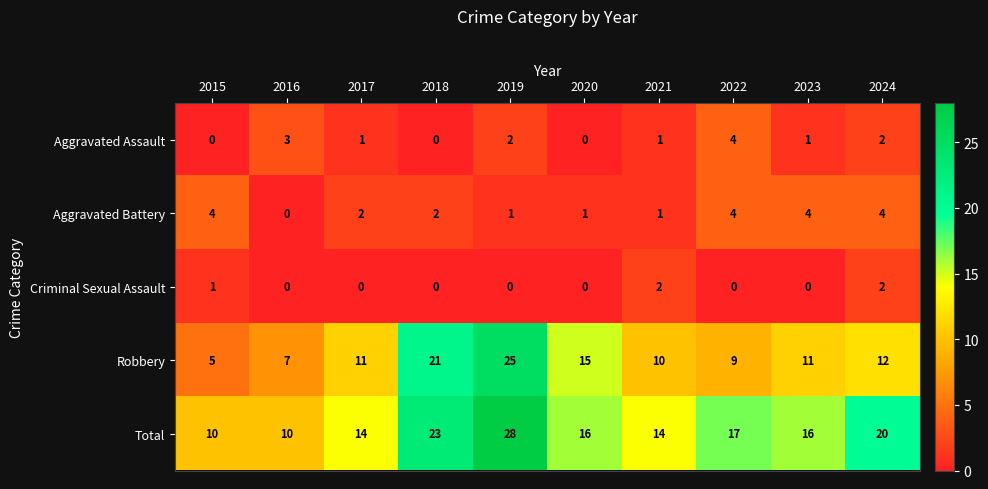

At how many categories does at least one series exceed 1?

10